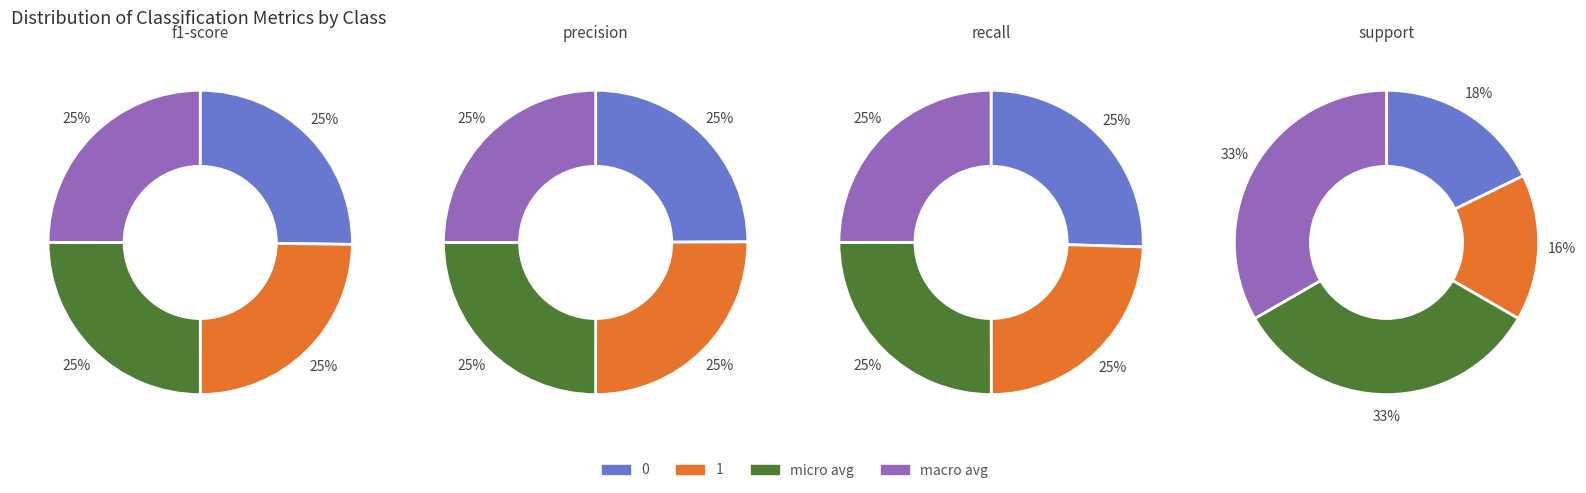

What is the smallest slice in the pie chart?

1